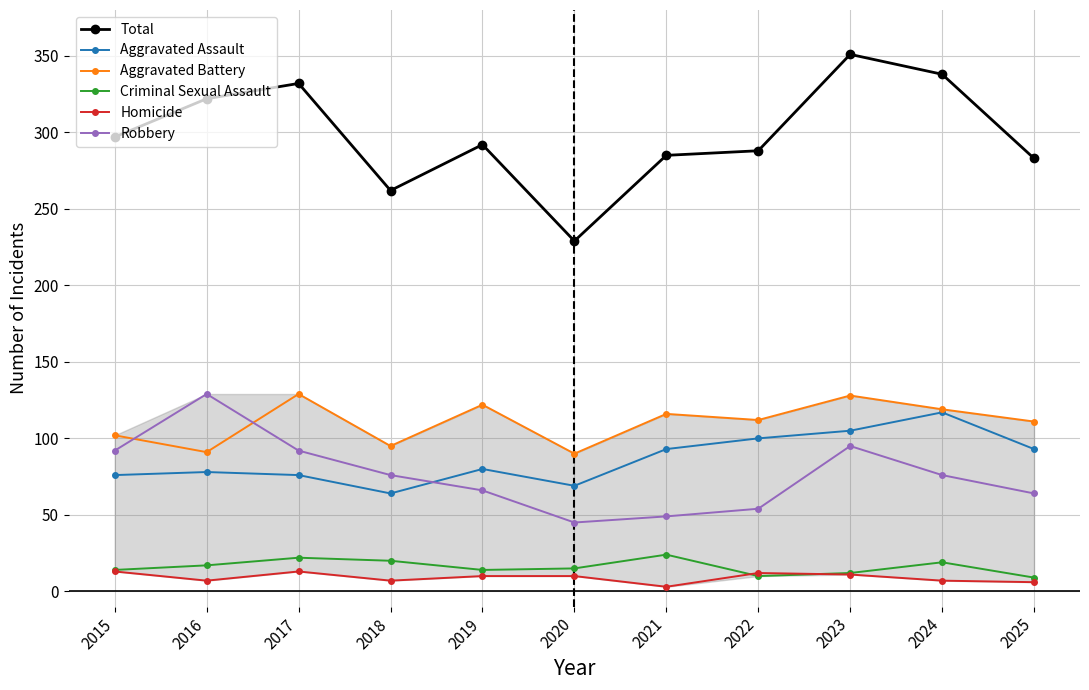

What is the sum of all Total values?

3279